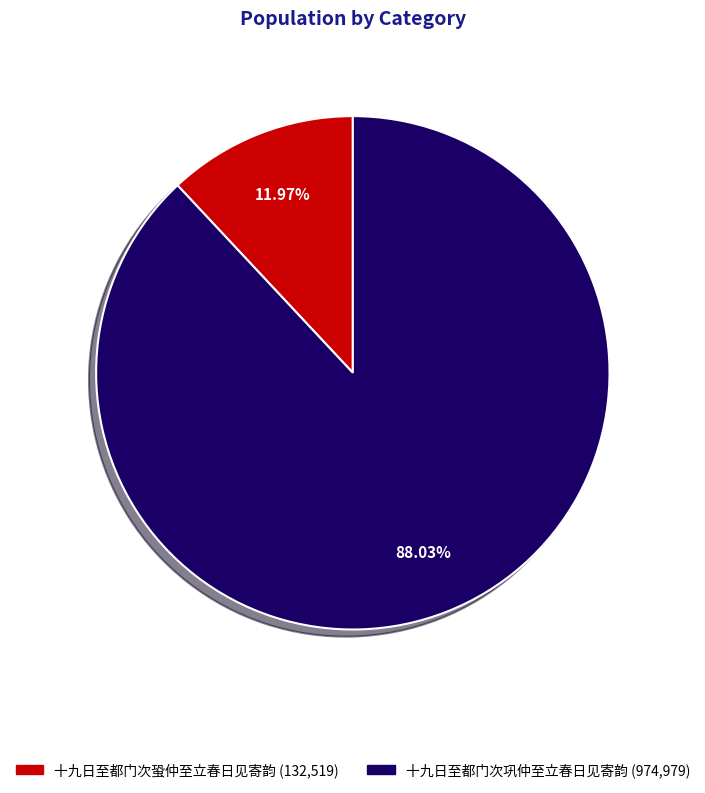

Approximately how many times larger is the value at 十九日至都门次巩仲至立春日见寄韵 compared to 十九日至都门次蛩仲至立春日见寄韵?

7.4